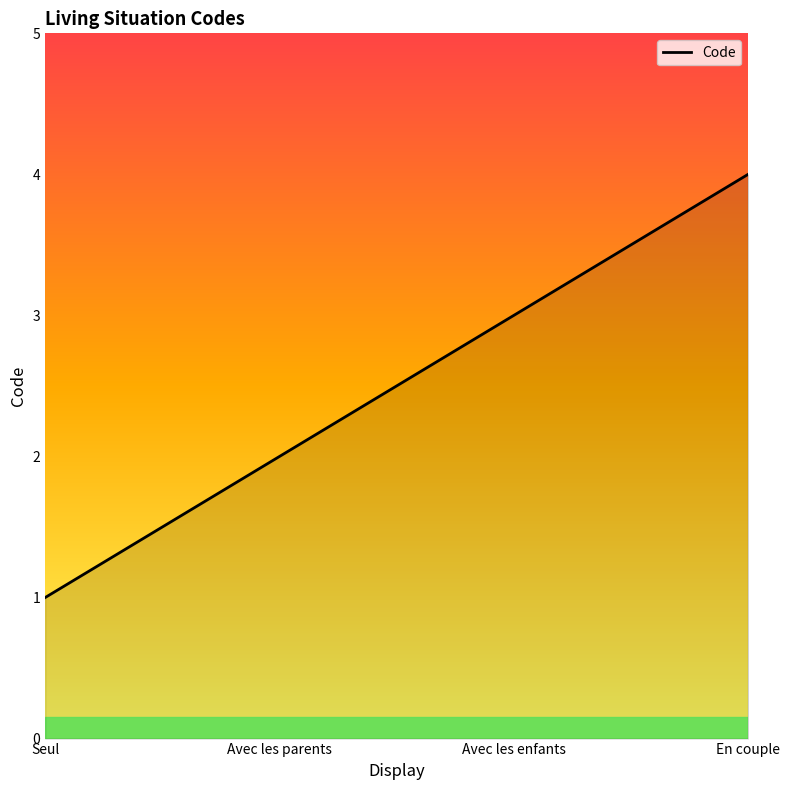

How many values are between 2 and 4?

3